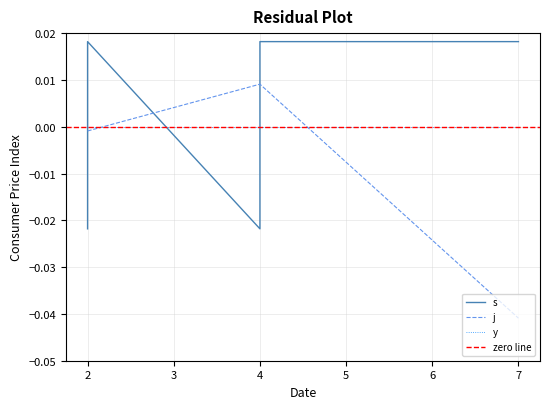

List the series in order of their peak value, highest first.

s, j